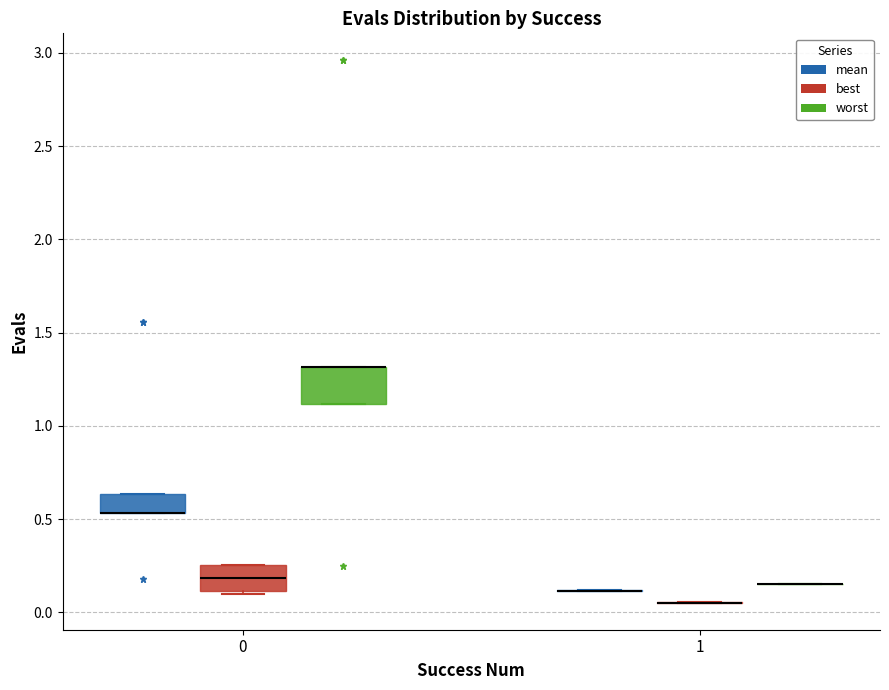

Reading left to right, transcribe this box plot: for each box, give where its median line is, the range the box spans, and where its two whiskers end, as read against the y-axis. The values are not printed on the chart, so give them approximately, as read against the axis.

0 (mean): median 0.55 (drawn on the box's lower edge), box 0.55 to 0.65, whiskers 0.55 to 0.65
0 (best): median 0.20, box 0.10 to 0.25, whiskers 0.10 (just below the box's lower edge) to 0.25
0 (worst): median 1.30 (drawn on the box's upper edge), box 1.10 to 1.30, whiskers 1.10 to 1.30
1 (mean): box collapsed to a line at 0.10, whiskers 0.10 to 0.10
1 (best): box collapsed to a line at 0.05, whiskers 0.05 to 0.05
1 (worst): box collapsed to a line at 0.15, whiskers 0.15 to 0.15